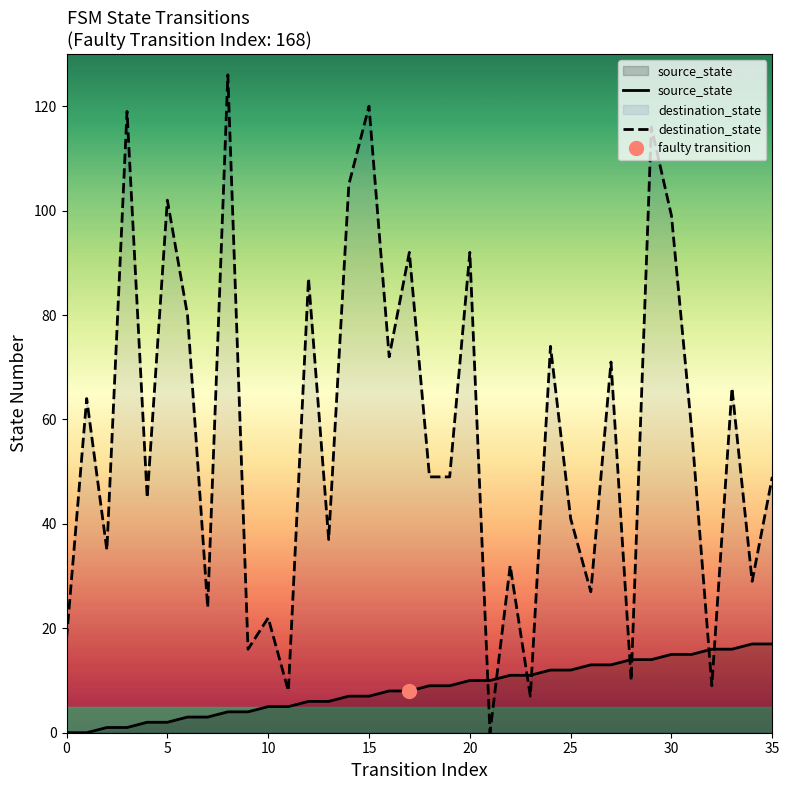

Where is source_state nearest to the value 8?

16